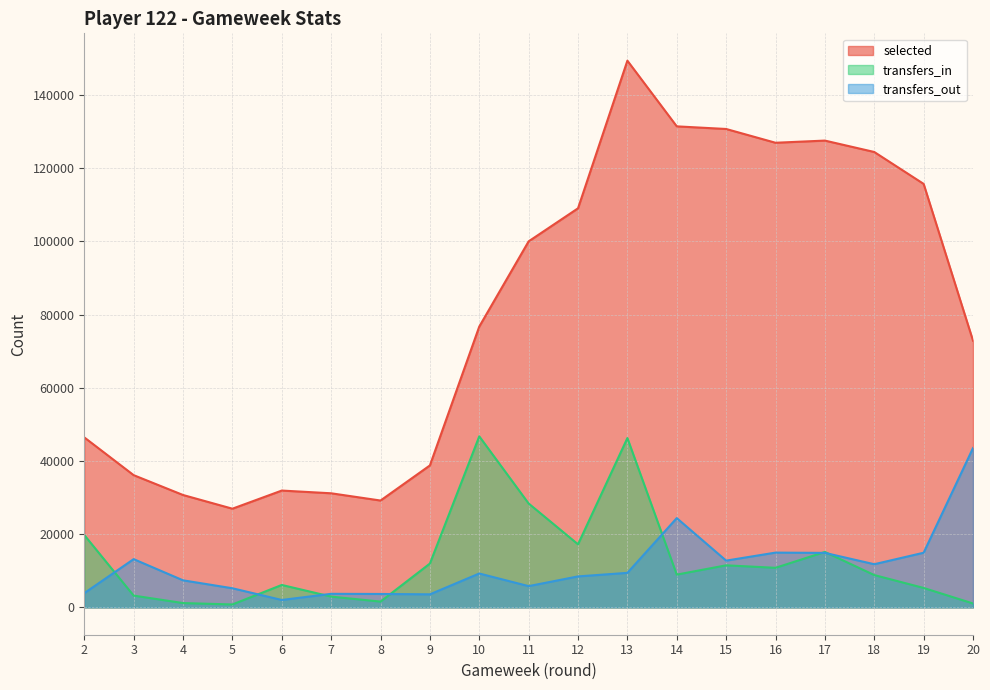

At which label does transfers_out first exceed 9256?

3